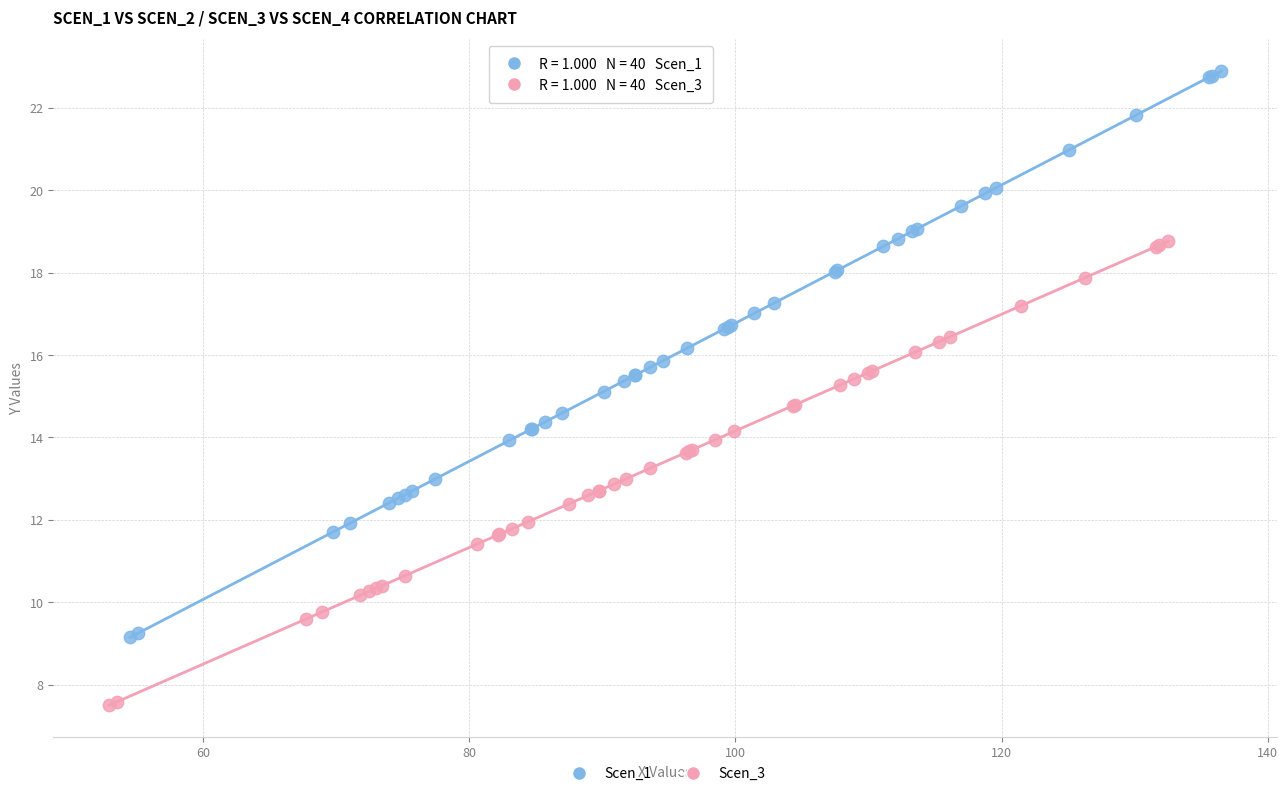

Which series contains the highest Y value?

Scen_1